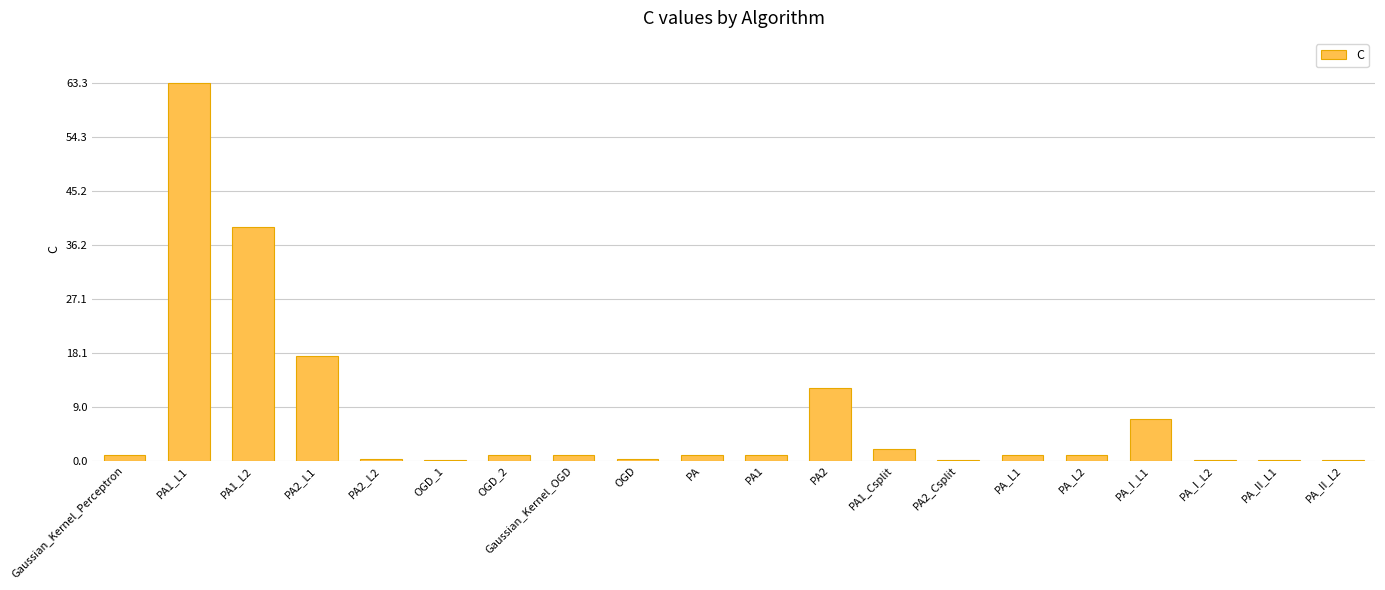

Which category has the highest value across all series?

PA1_L1